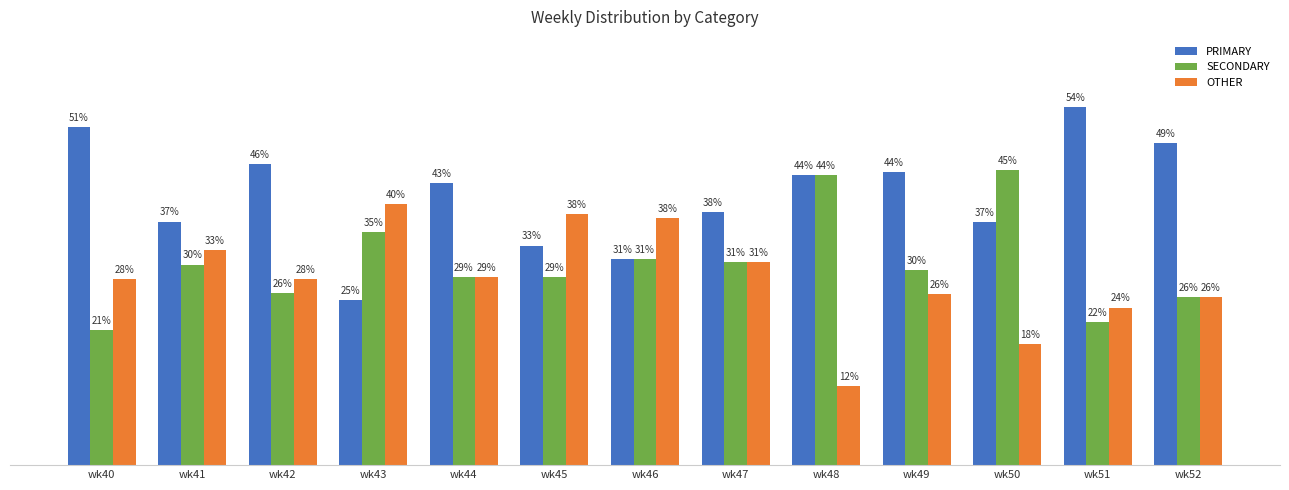

Reading left to right, what are all the values shown in this chart?

PRIMARY: 51.3	37.0	45.6	25.0	42.9	33.3	31.2	38.5	44.0	44.4	36.8	54.4	48.9
SECONDARY: 20.5	30.4	26.1	35.4	28.6	28.6	31.2	30.8	44.0	29.6	44.7	21.7	25.5
OTHER: 28.2	32.6	28.3	39.6	28.6	38.1	37.5	30.8	12.0	25.9	18.4	23.9	25.5